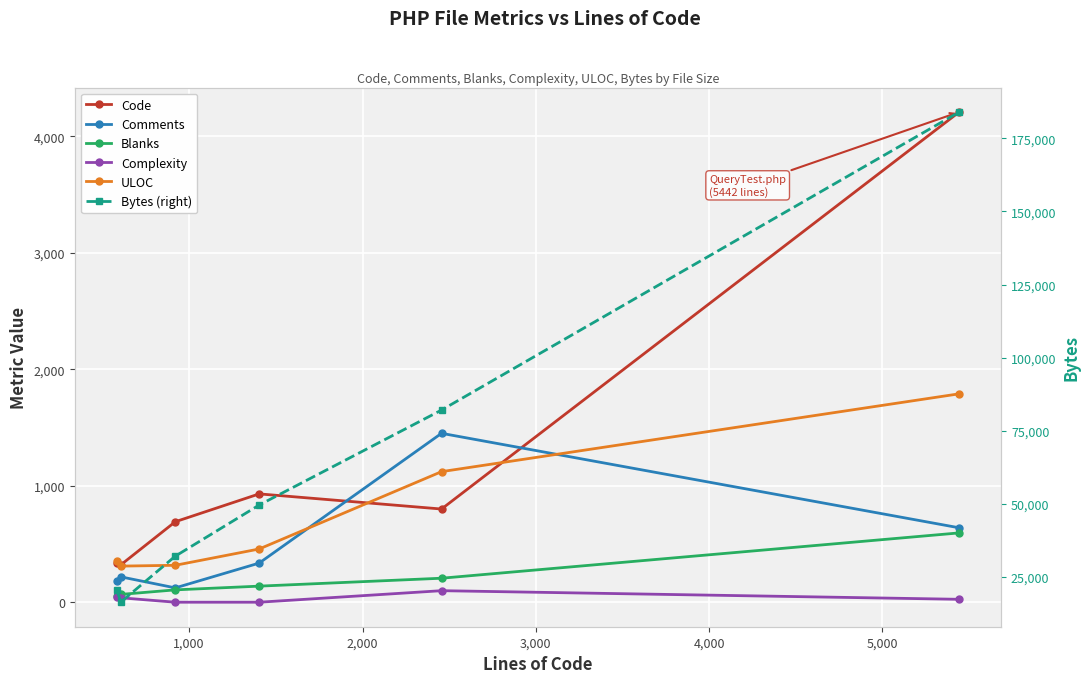

What is the sum of all Comments values?

2952